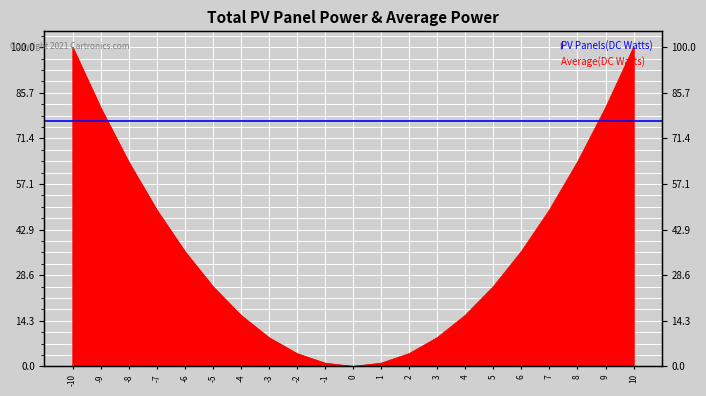

Where does the data first go above 25?

-10